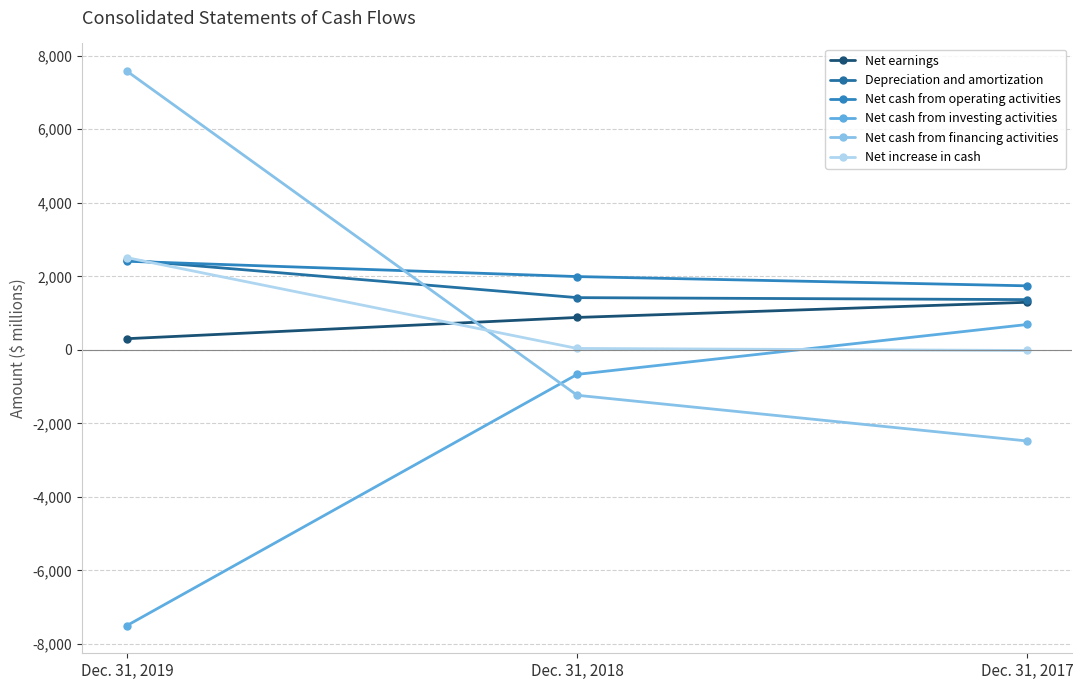

What is the difference between the highest and lowest values at Dec. 31, 2018?

3229